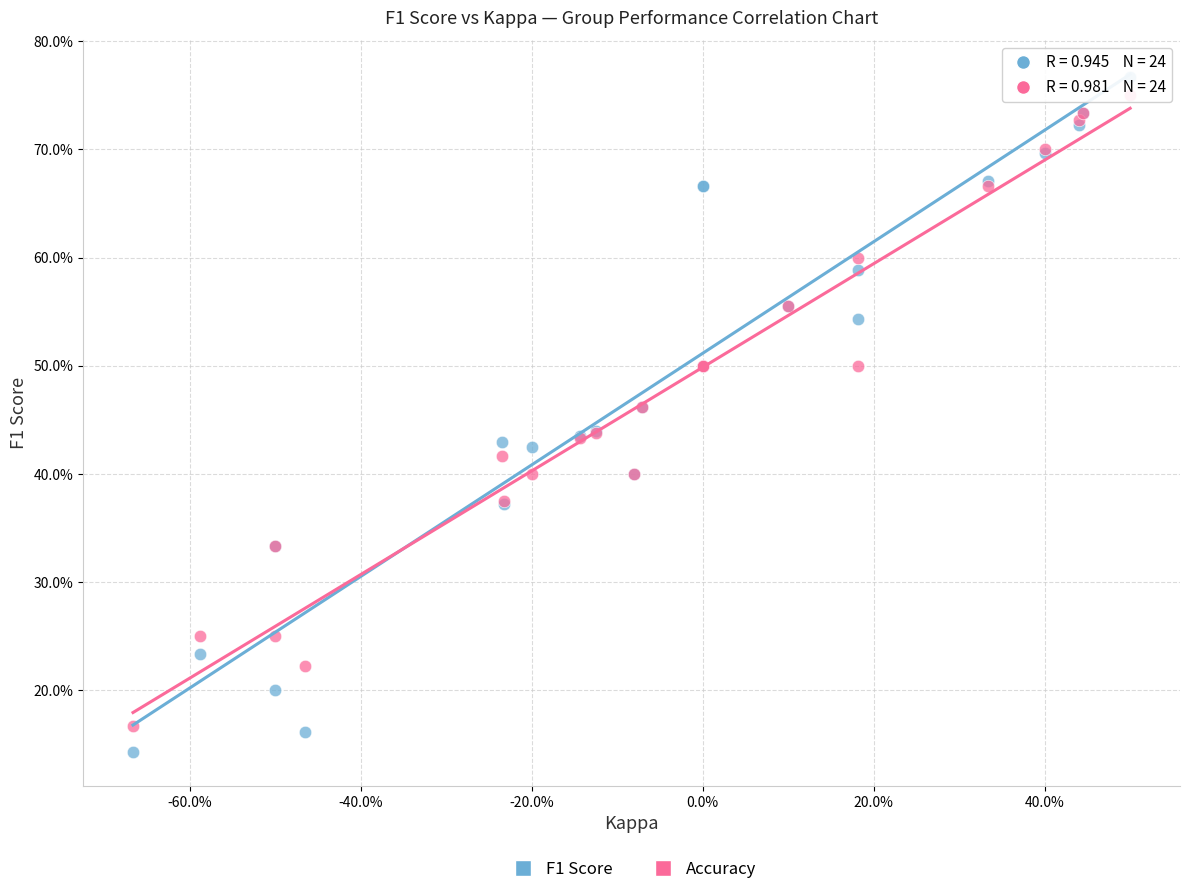

Which series contains the lowest Y value?

F1 Score